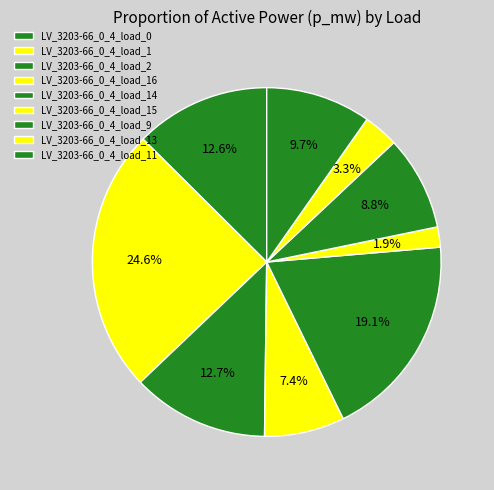

To the nearest percent, what is the average slice percentage?

11%